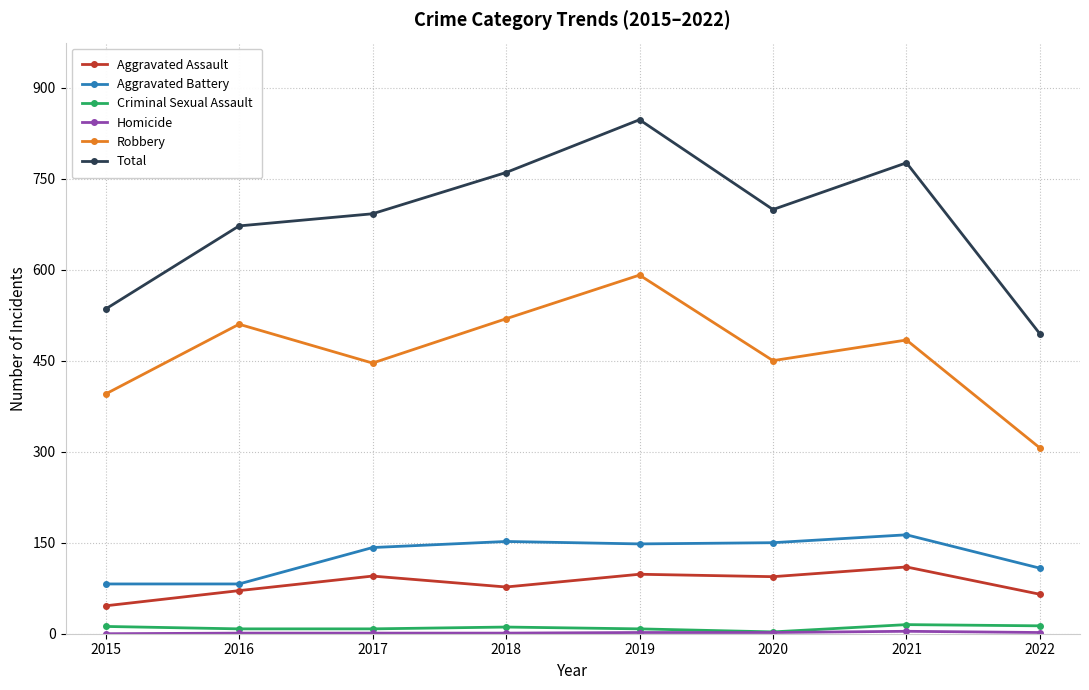

Which series has the largest total across all categories?

Total